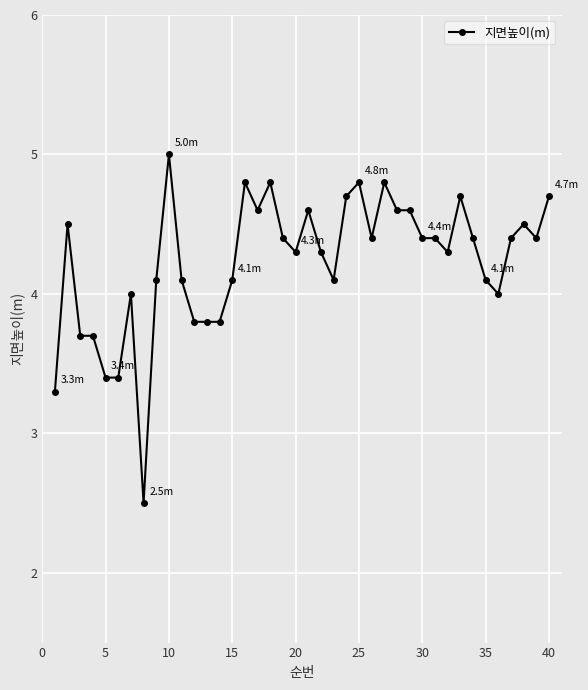

What is the difference between the maximum and second lowest values?

1.7